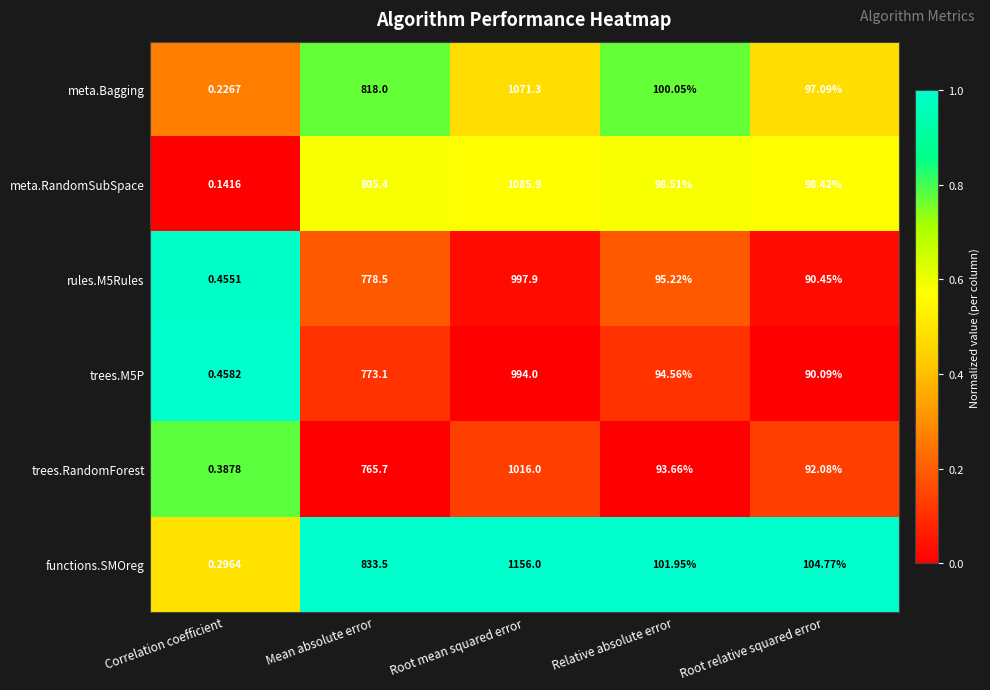

Which category has the highest value across all series?

Root mean squared error